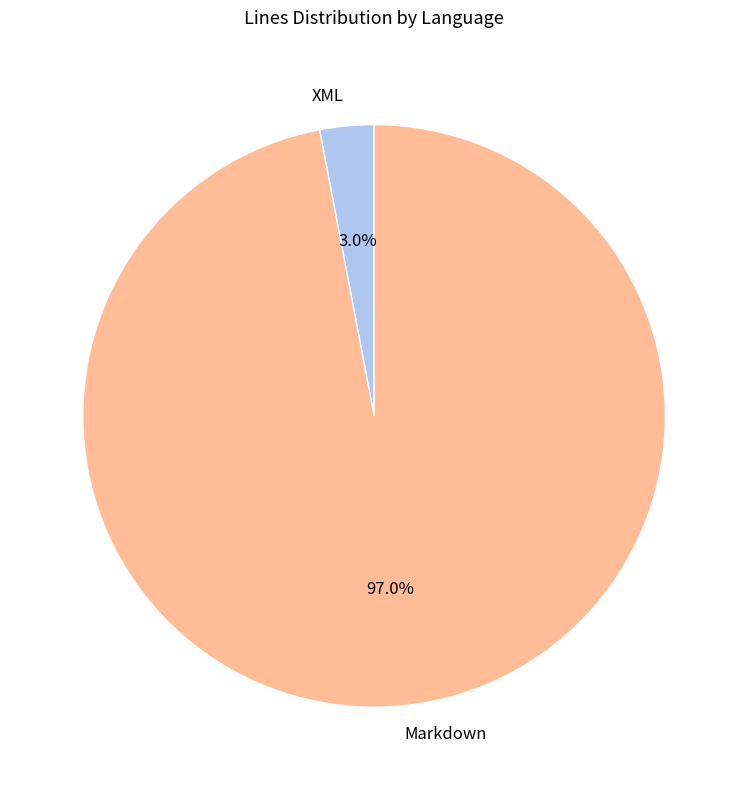

Count the number of slices in the pie.

2